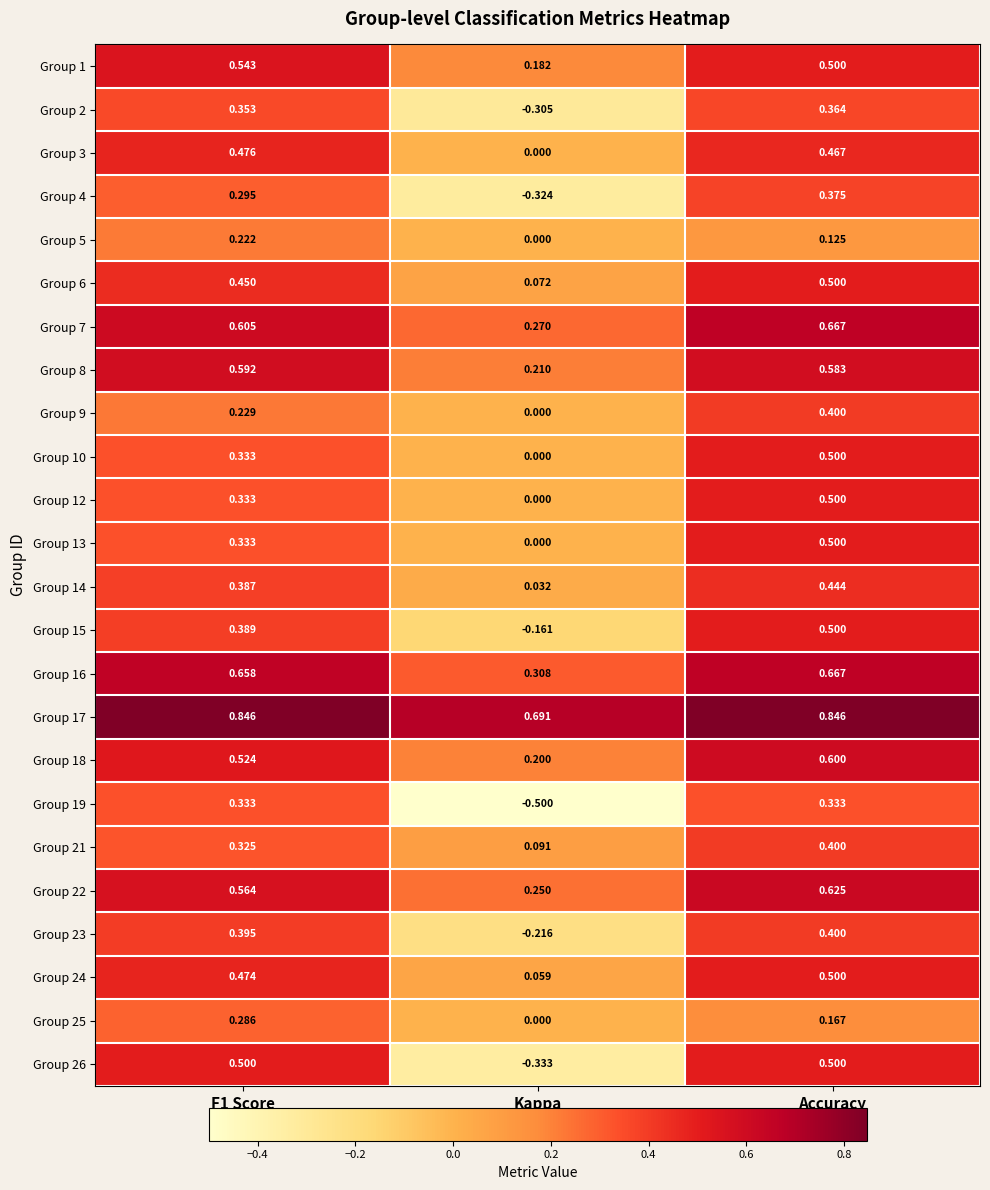

At which label is Group 22 closest to 0?

Kappa